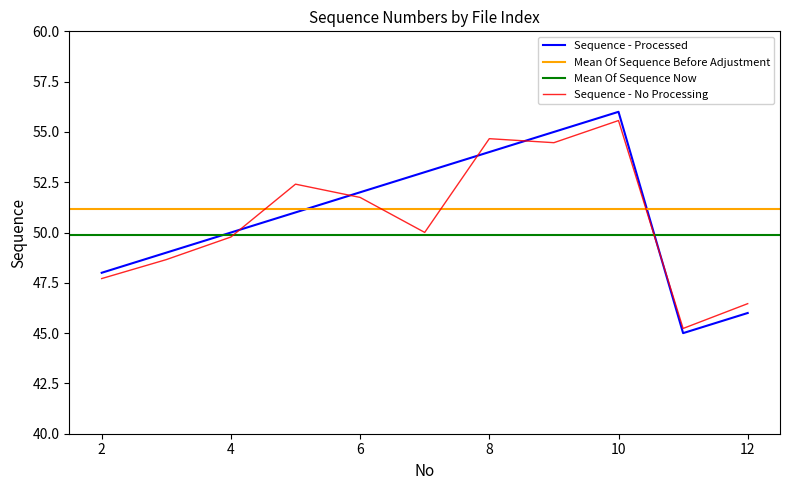

What is the change in value from 4 to 12?

-4